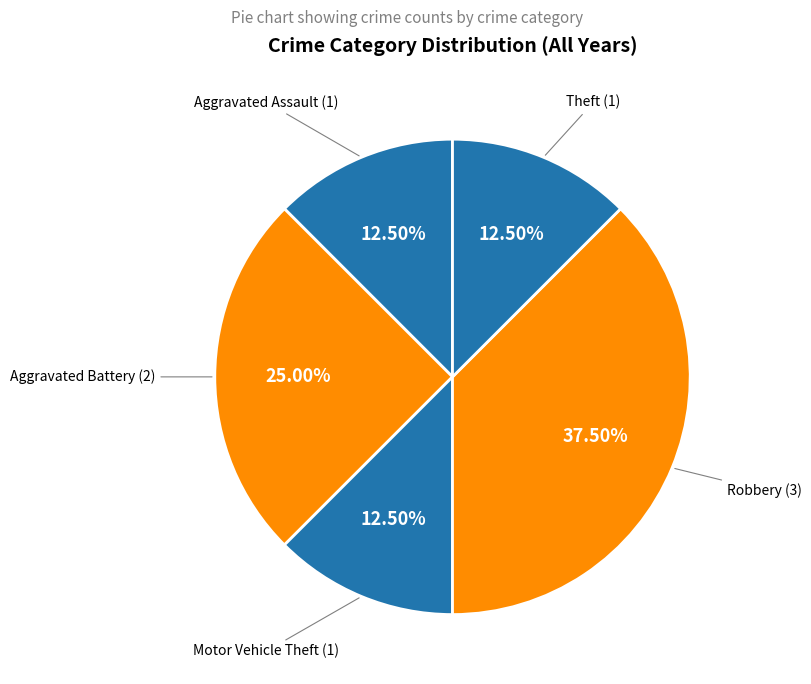

How many slices are in this pie chart?

5